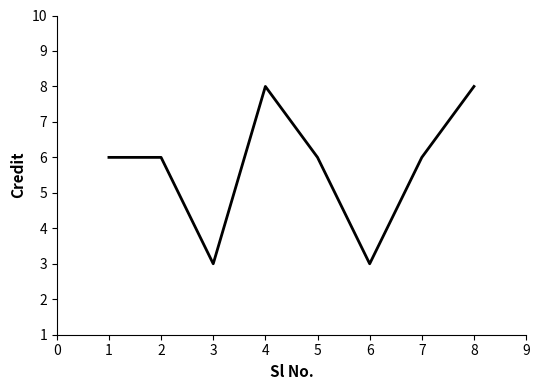

What is the change in value from 1 to 8?

+2